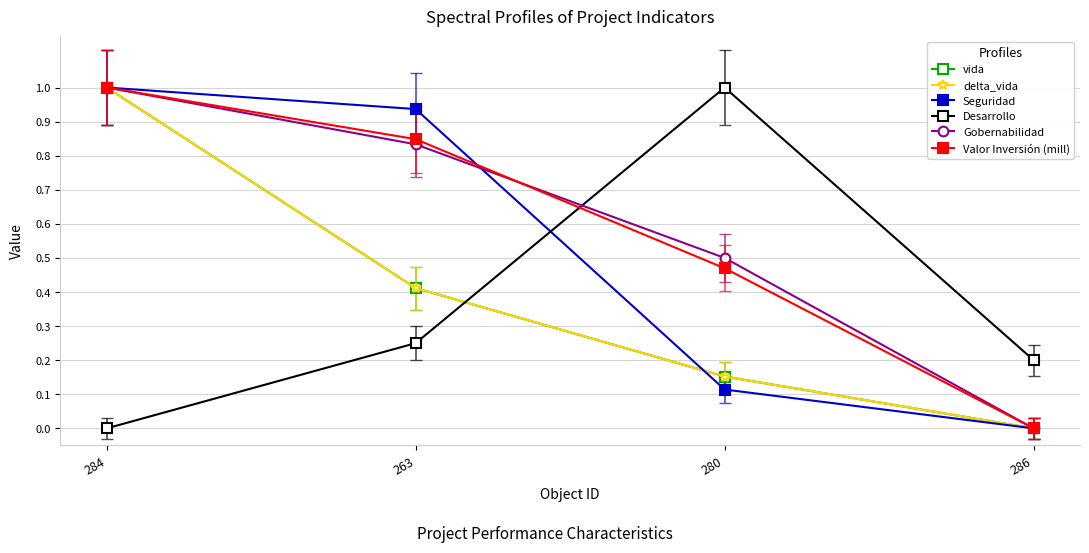

How many lines are shown in the chart?

6